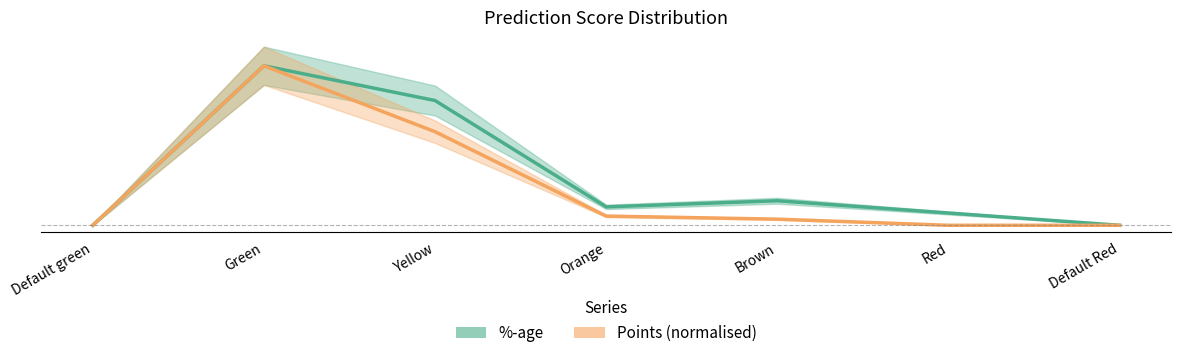

Between Brown and Red, which is larger?

Brown